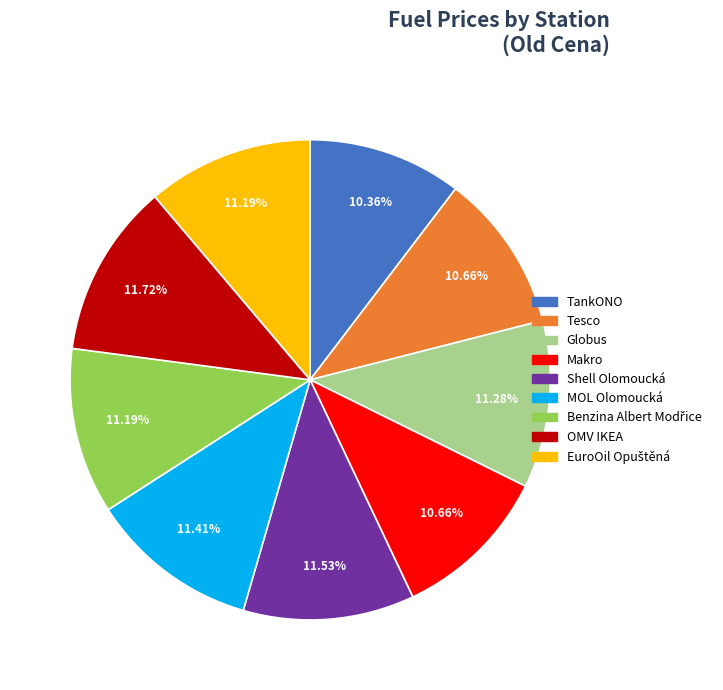

How many slices are in this pie chart?

9